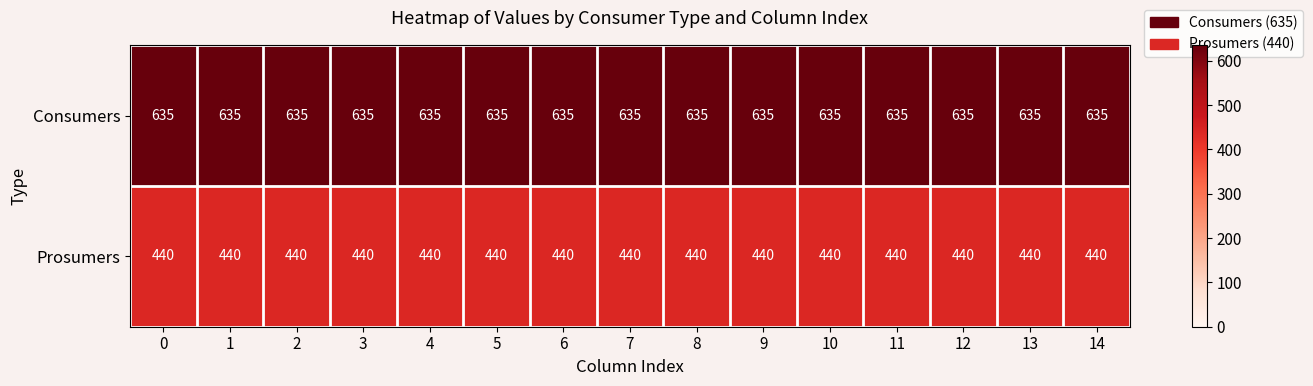

What is the minimum value for Consumers?

635